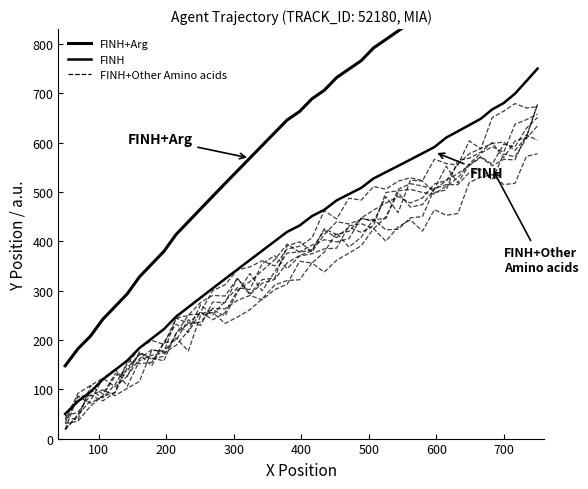

At how many categories does at least one series exceed 538?

26